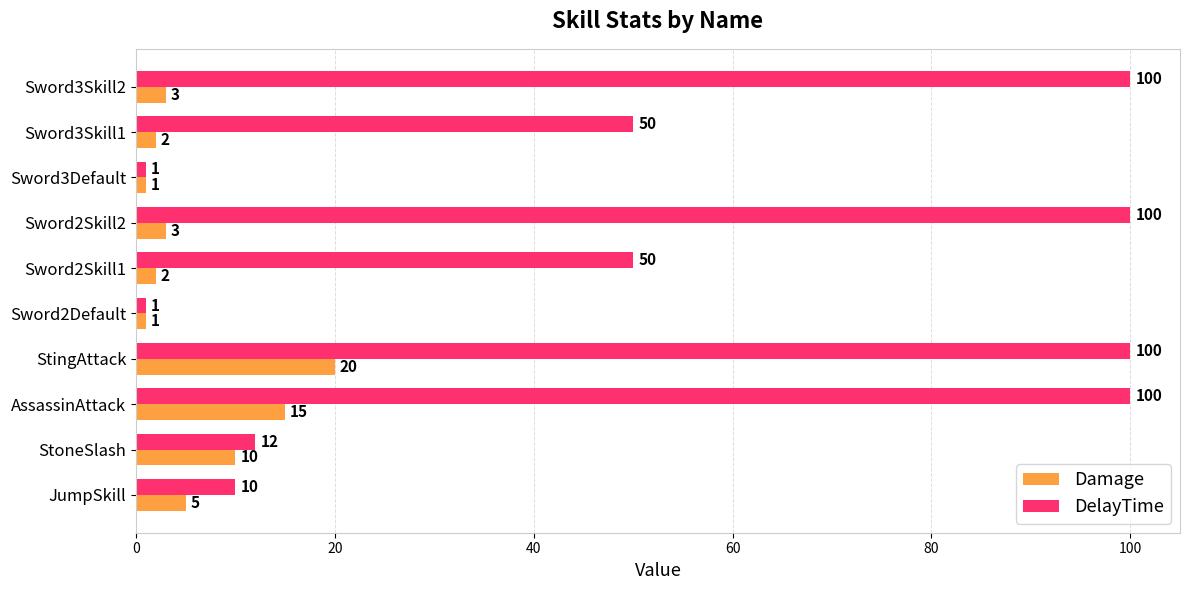

List the series in order of their peak value, highest first.

DelayTime, Damage